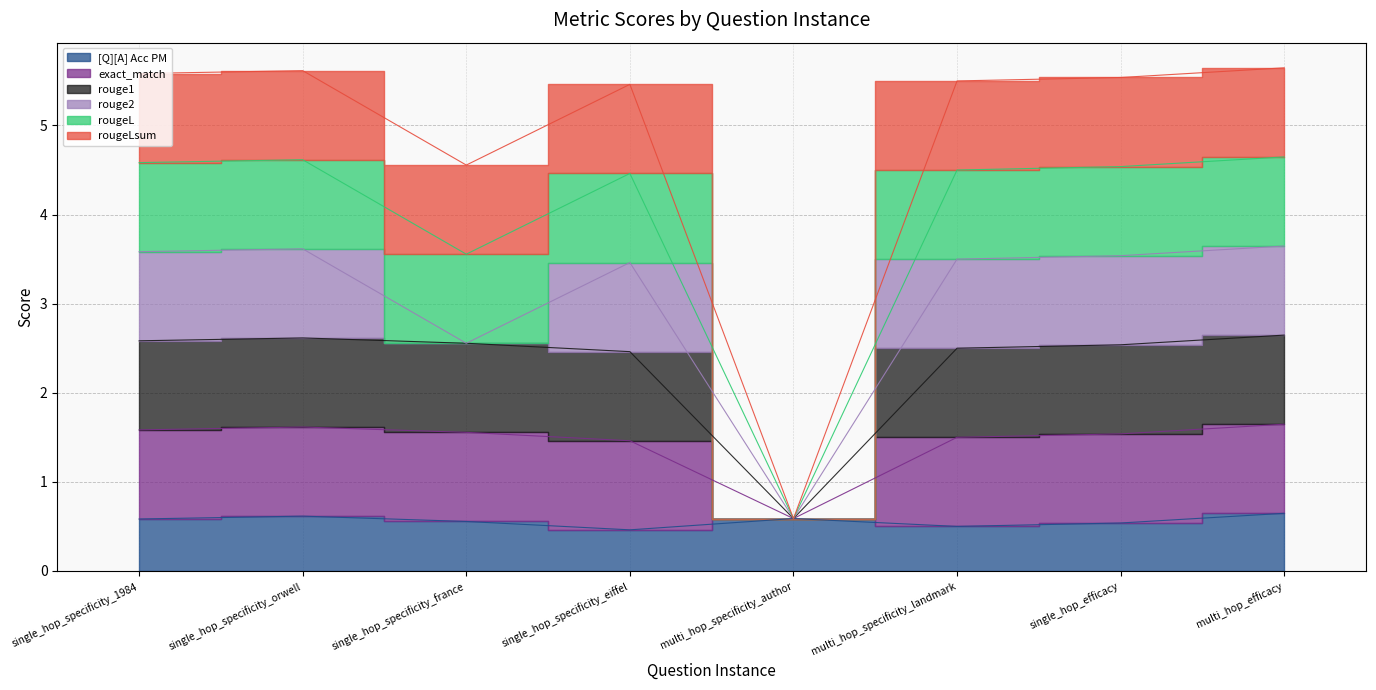

How many data points does each series have?

8